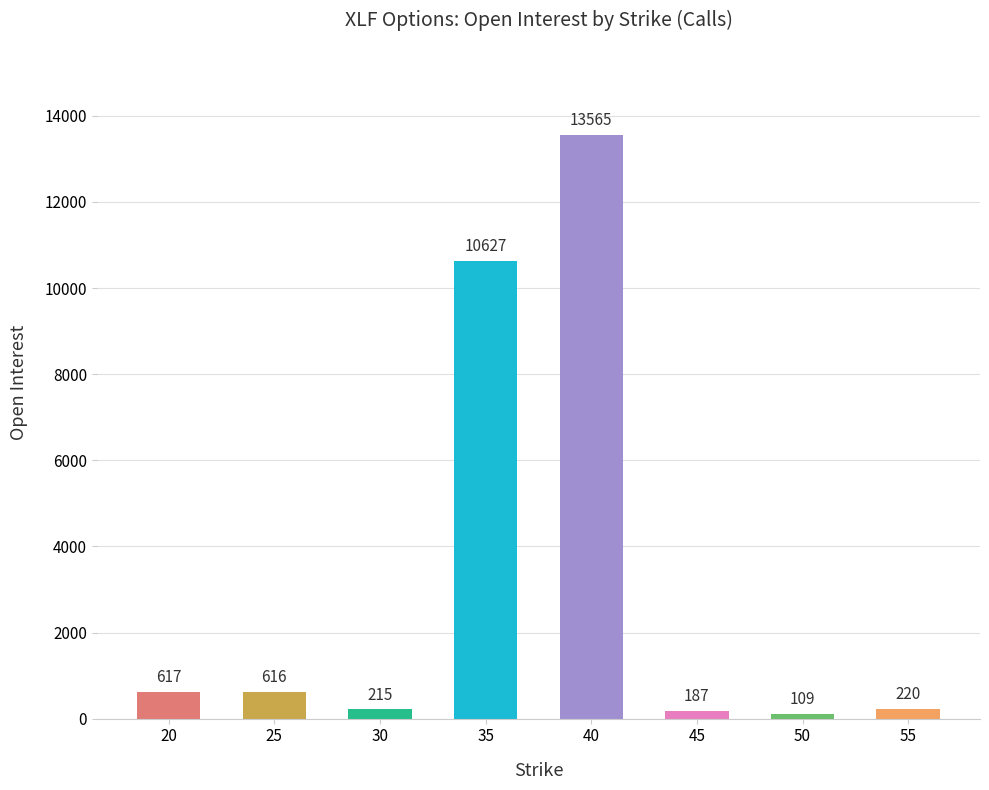

Does the chart contain stacked bars?

No